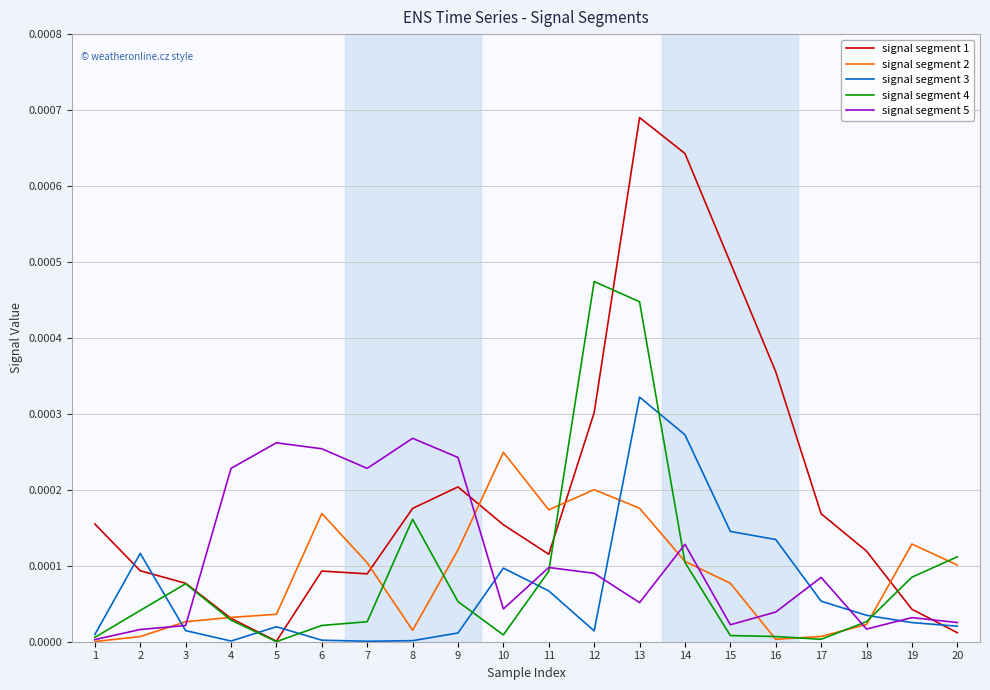

The value of signal segment 3 at 10 is 0.0. True or false?

True